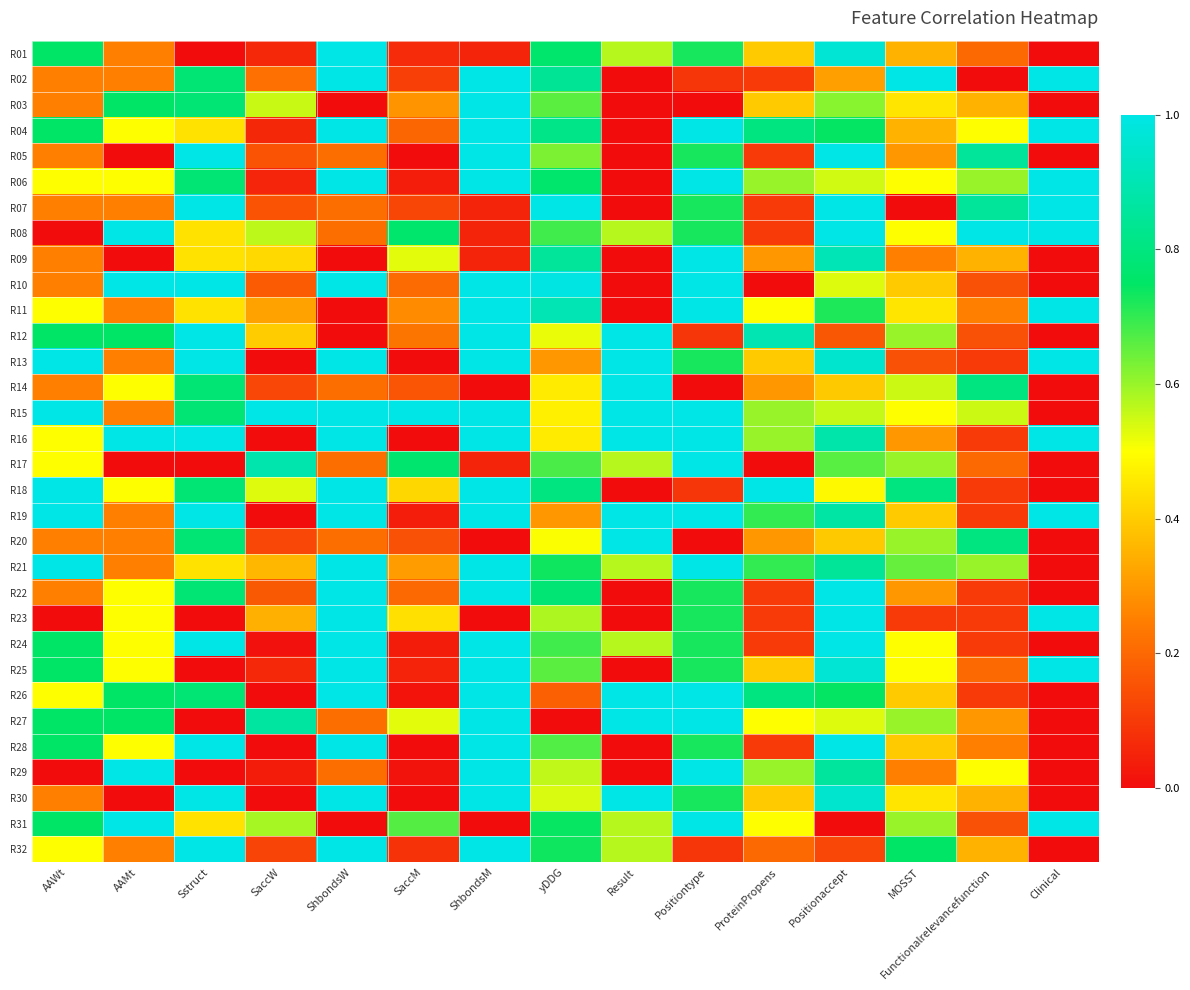

Which label corresponds to the smallest value in the chart?

Sstruct